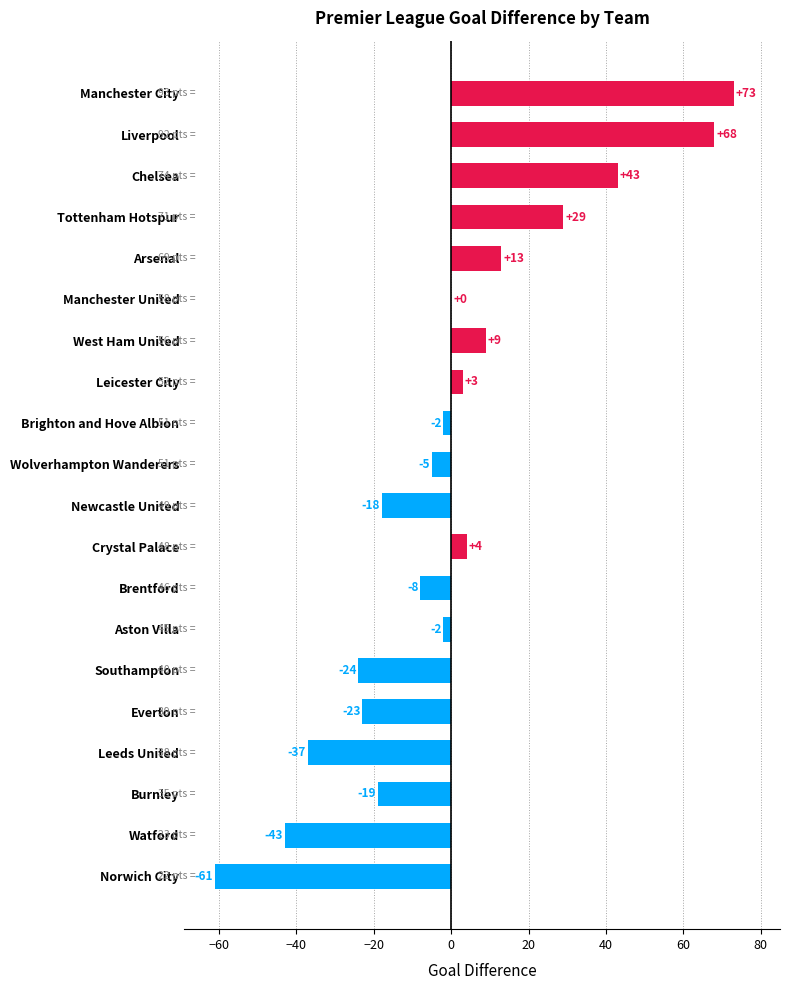

The chart shows a value of -5 at Wolverhampton Wanderers. True or false?

True